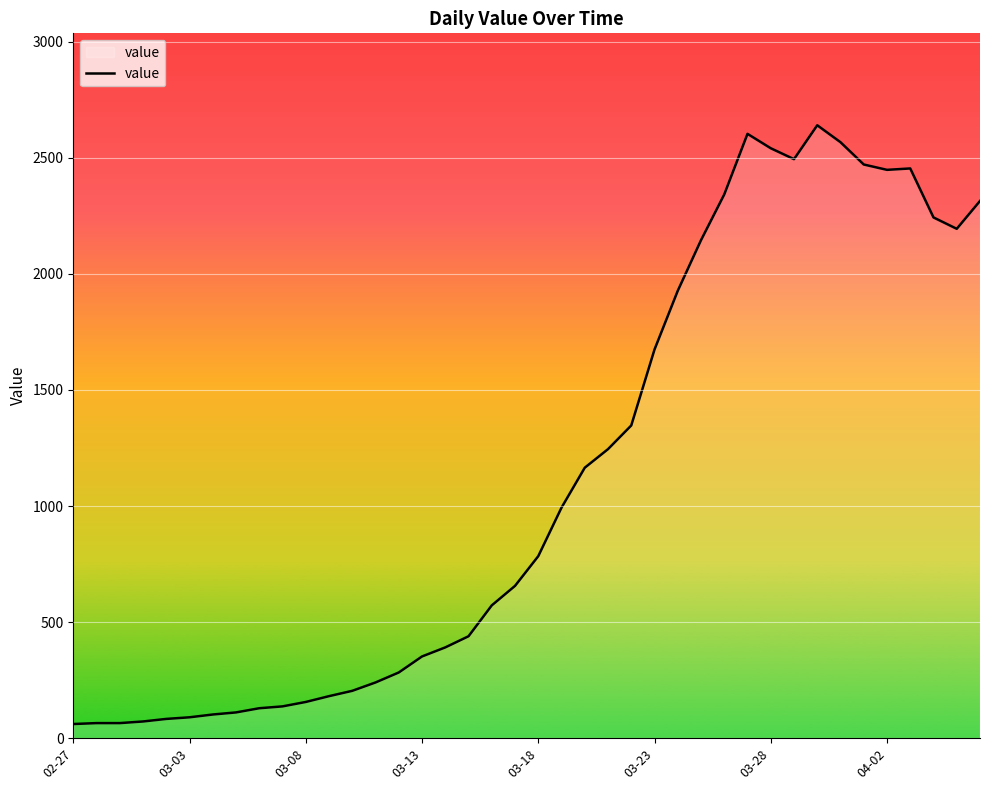

What is the maximum value shown in the chart?

2640